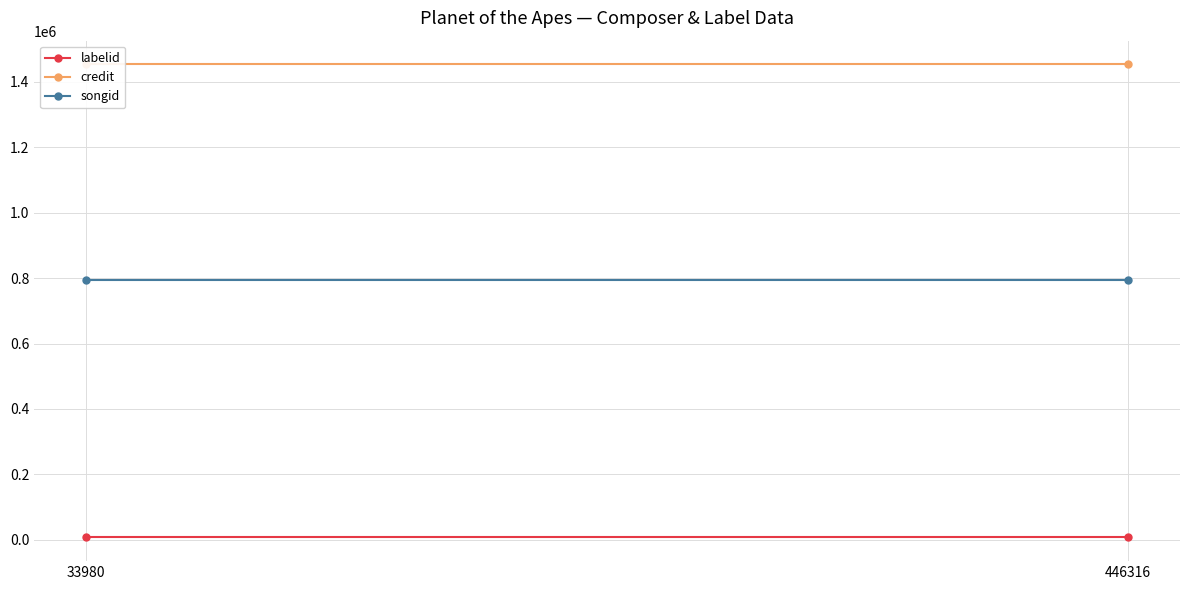

What is the spread (max minus min) of values at 33980?

1447117